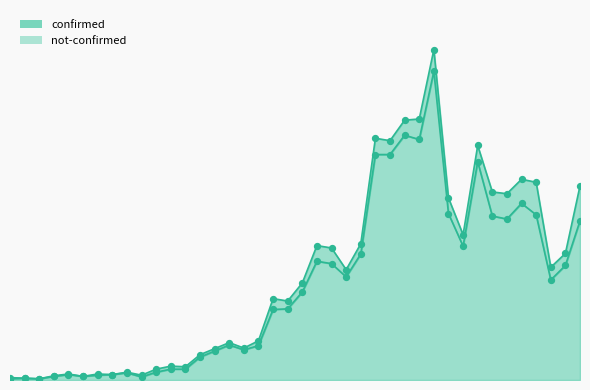

What is the change in value from 2020-03-31 to 2020-04-04?

-106